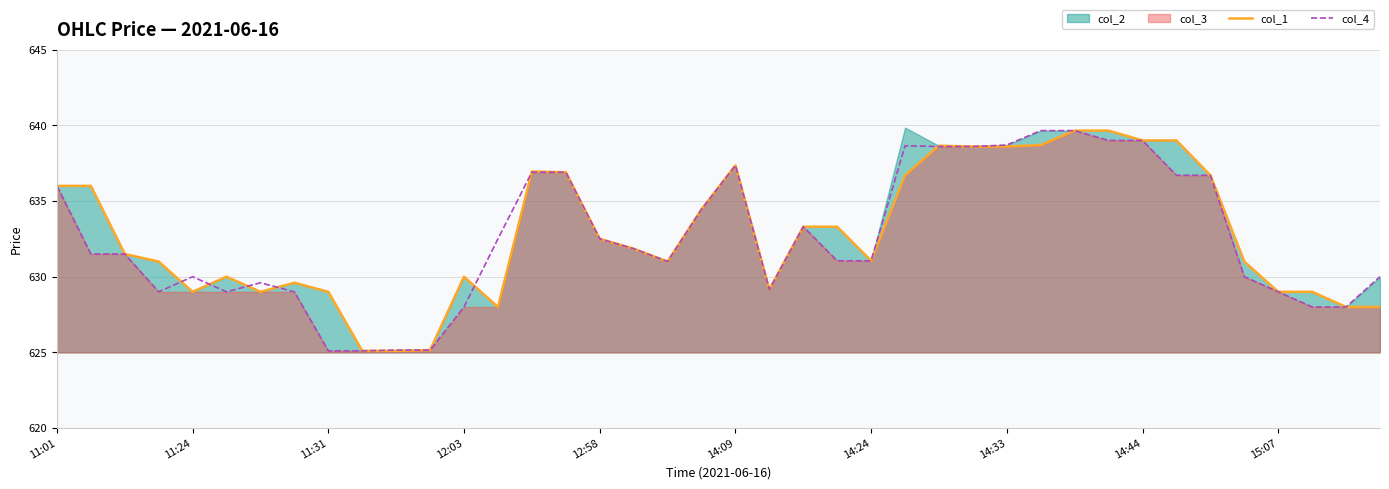

True or false: col_1 has a value of 899.2 at 25.

False